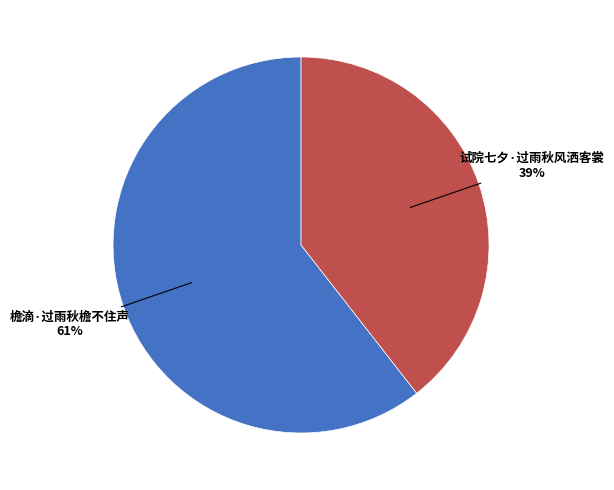

To the nearest percent, what is the average slice percentage?

50%